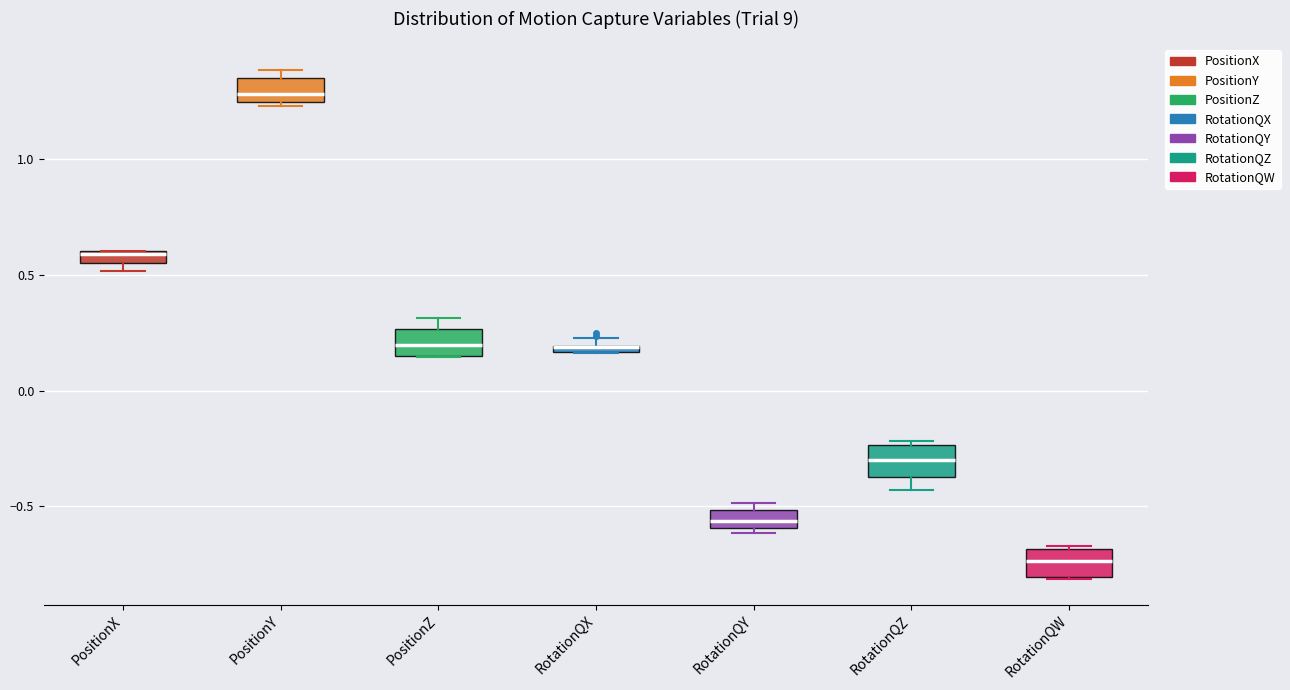

Where is the lower edge of the box for RotationQZ on the y-axis? The values are not printed on the chart, so give them approximately, as read against the axis.

-0.35